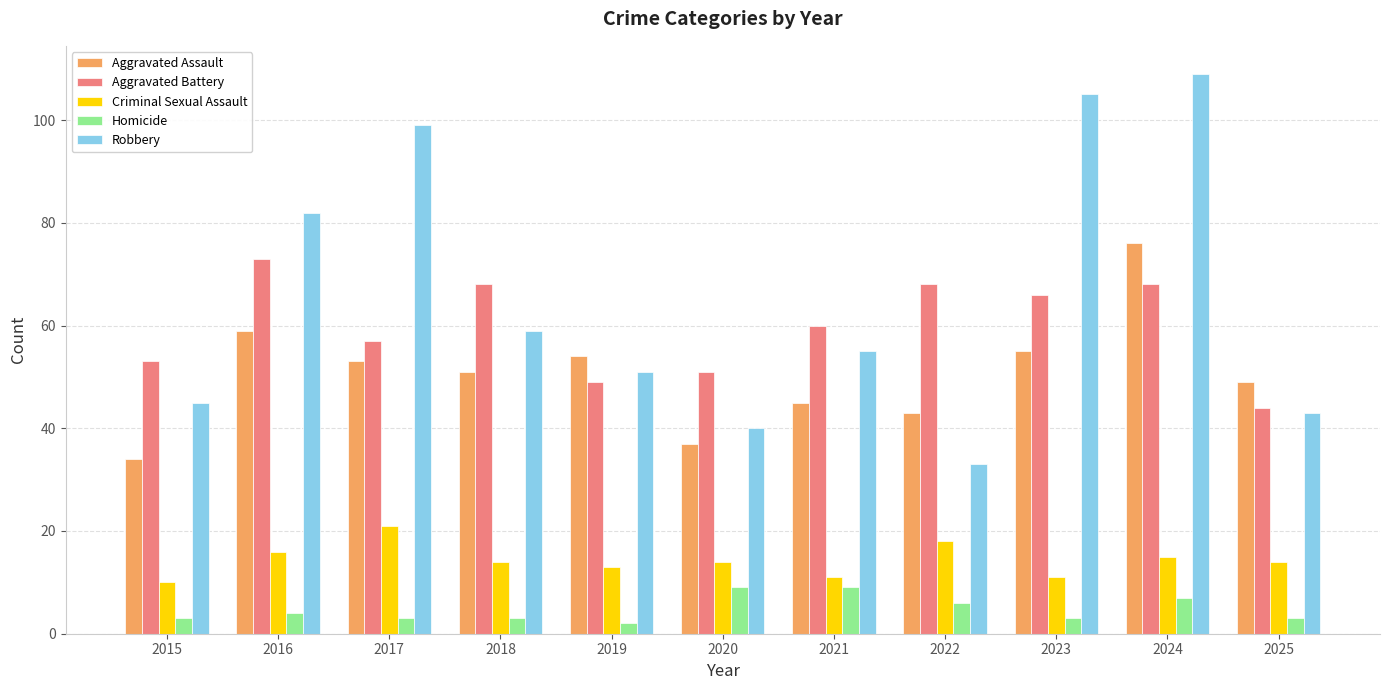

What is the spread (max minus min) of values at 2023?

102